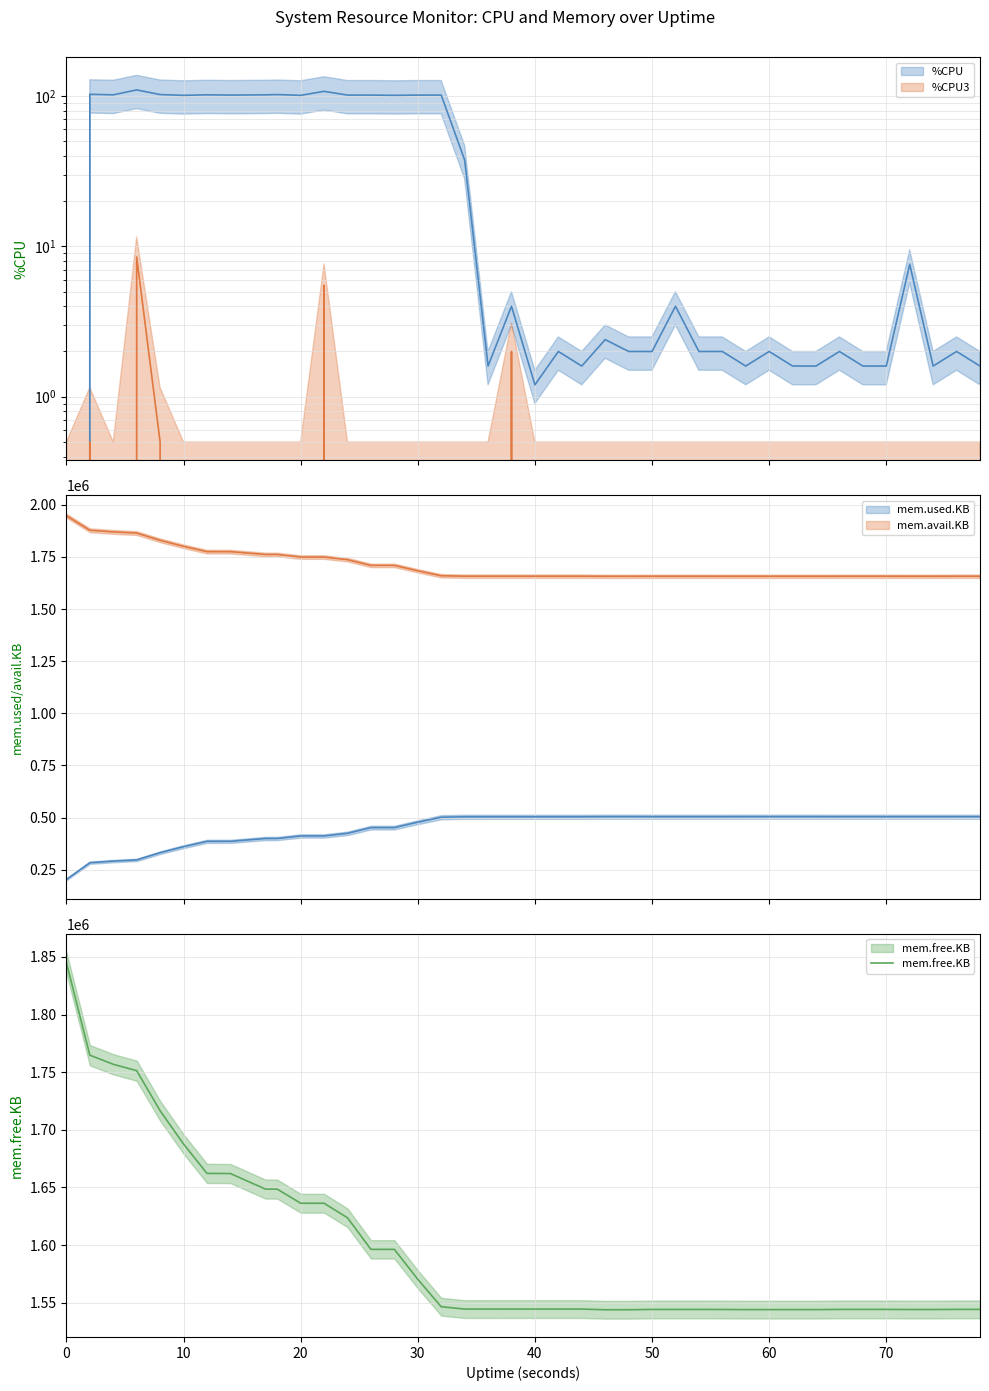

Is it true that mem.free.KB equals 1845032.0 at 0?

True